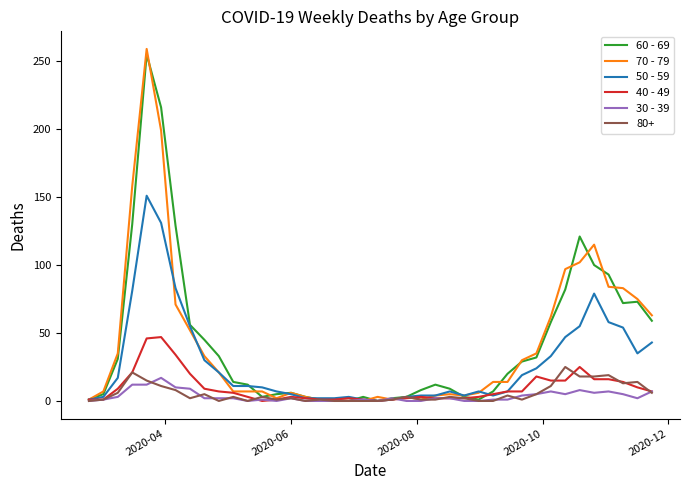

What is the maximum value shown in the chart?

259